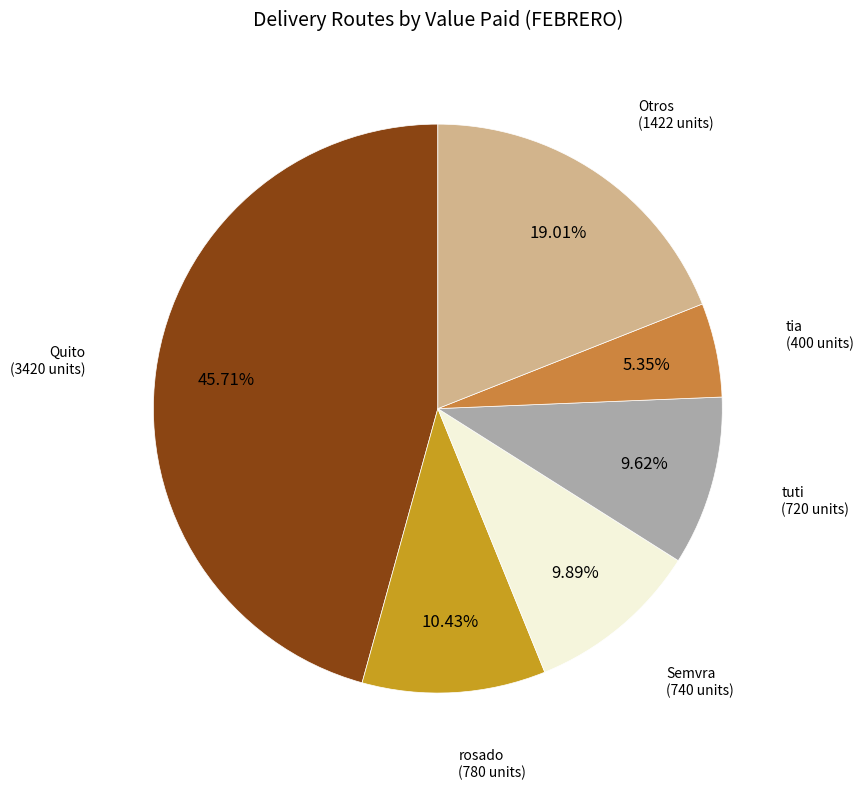

Approximately how many times larger is the value at Otros (1422 units) compared to tuti (720 units)?

2.0